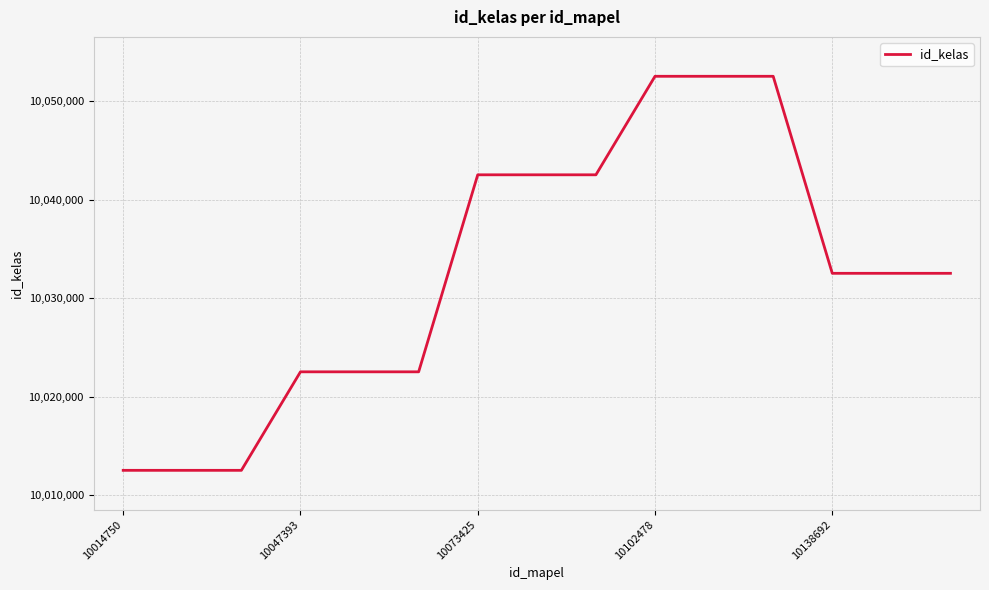

What is the maximum value shown in the chart?

10052526